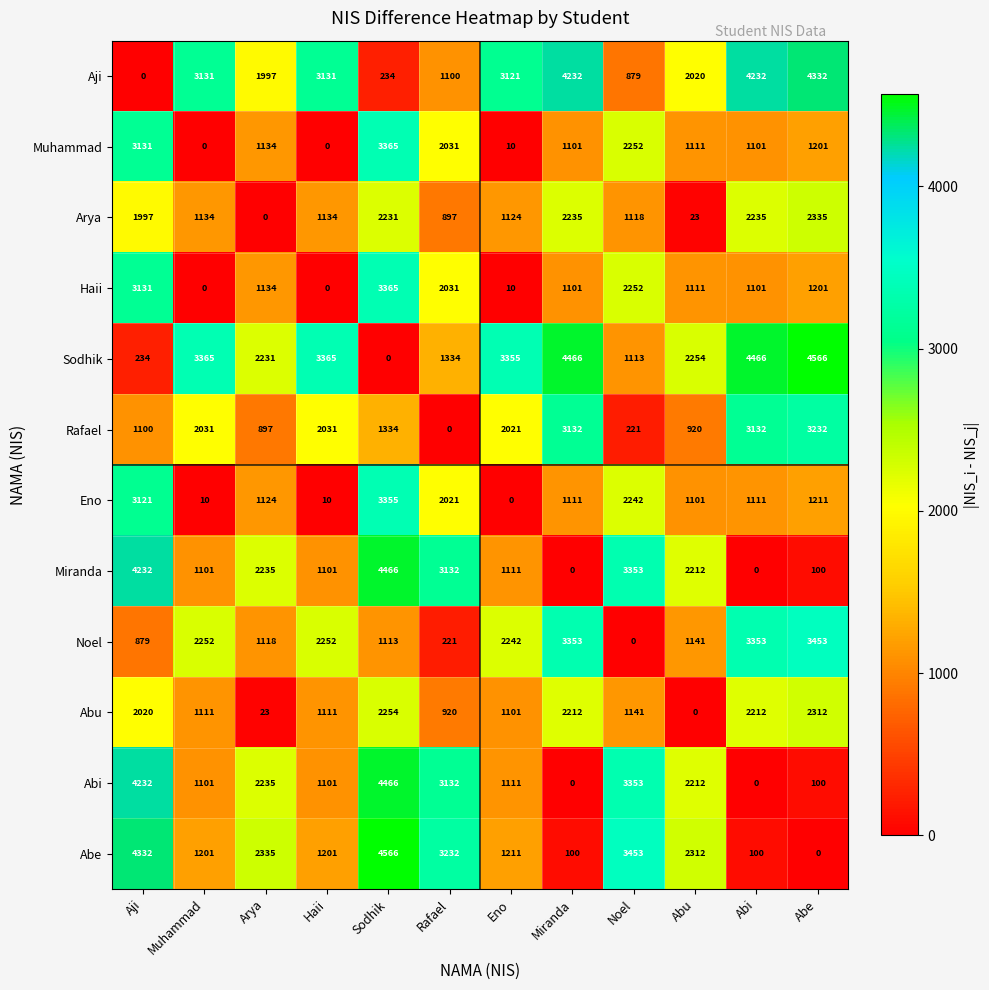

At which category is the sum across all series the highest?

Sodhik